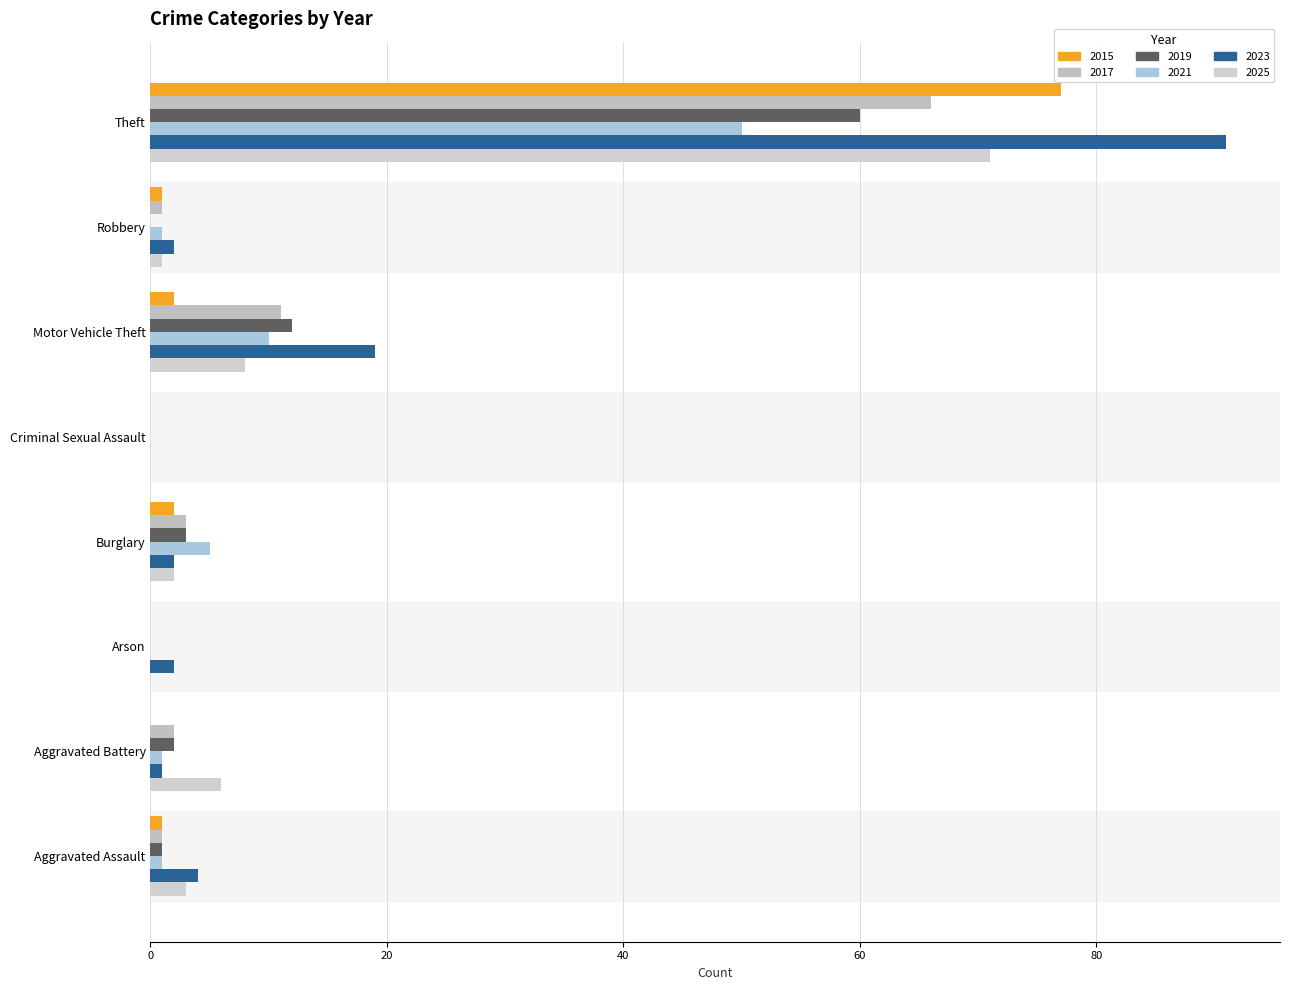

What is the label of the 2nd bar from the right?

Robbery